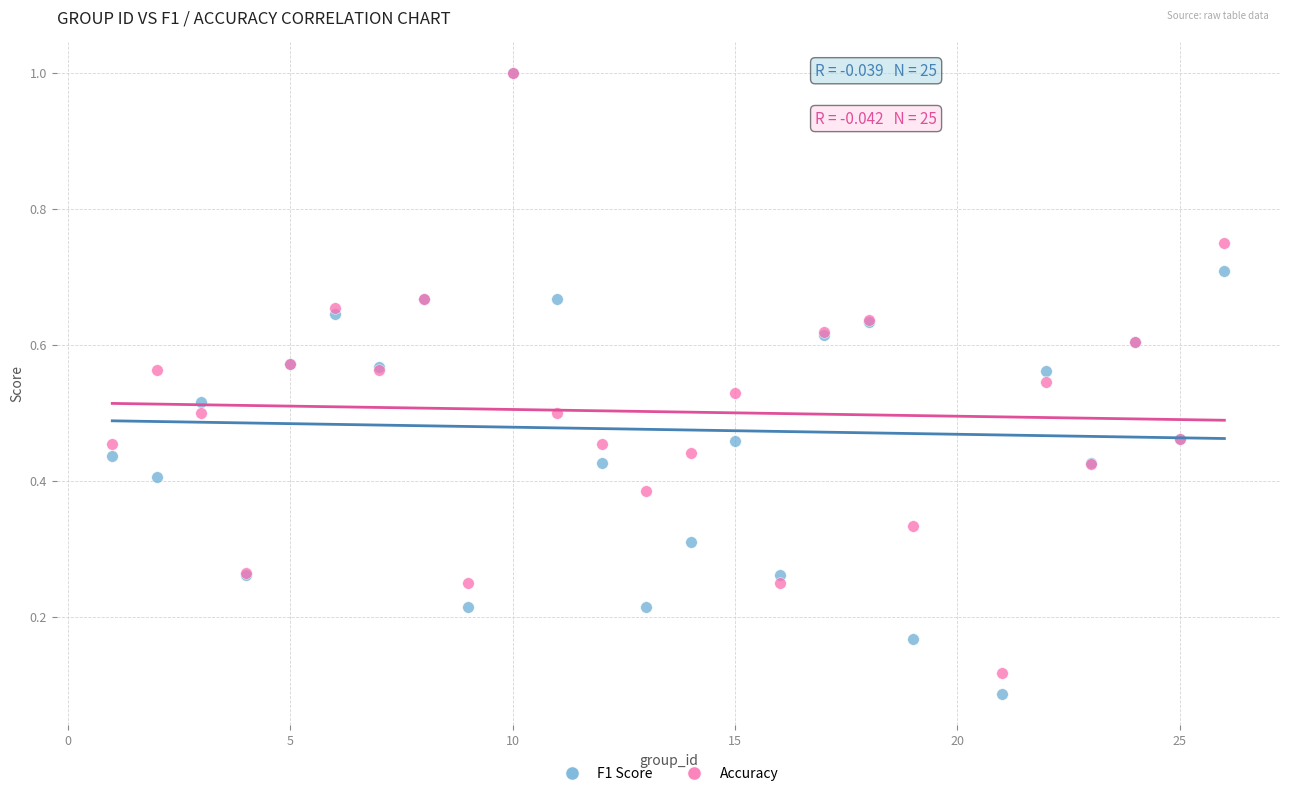

Which series contains the lowest Y value?

F1 Score